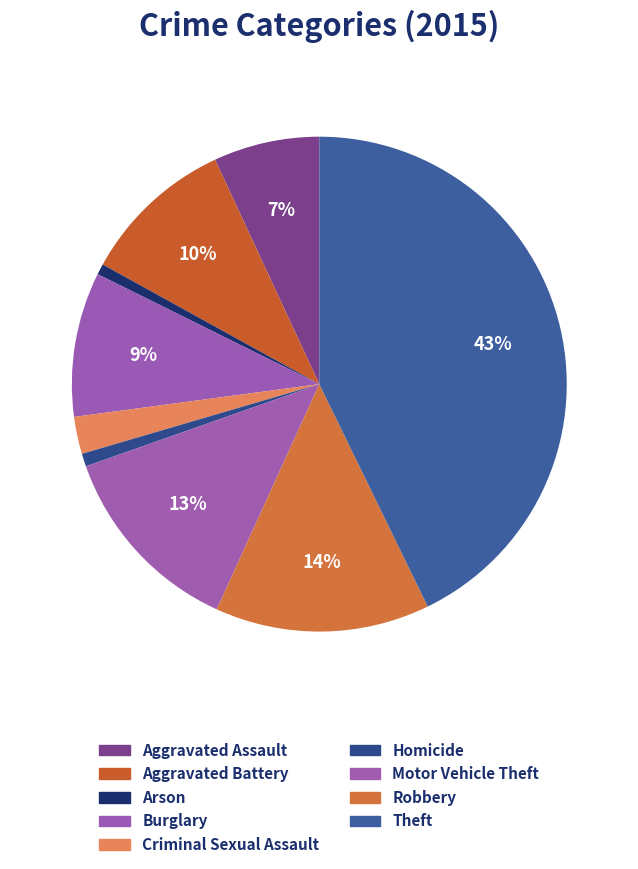

Rank the categories by value from lowest to highest.

Arson, Homicide, Criminal Sexual Assault, Aggravated Assault, Burglary, Aggravated Battery, Motor Vehicle Theft, Robbery, Theft